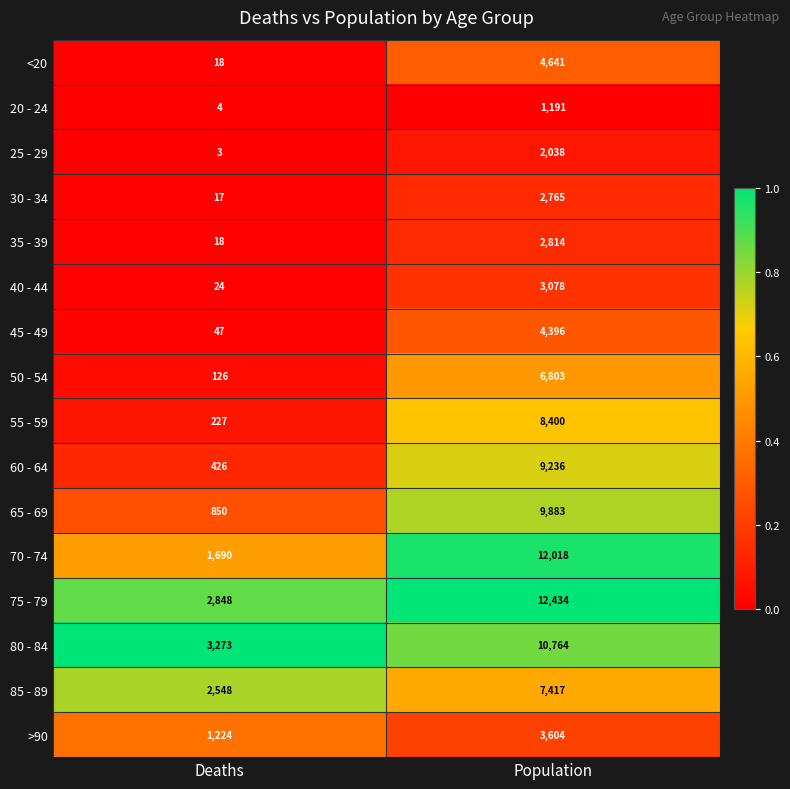

True or false: 80 - 84 has a value of 3273 at Deaths.

True